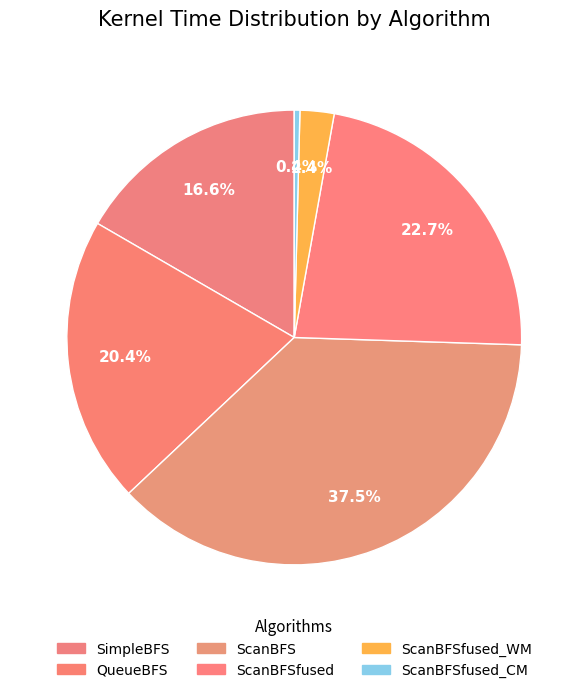

How many segments does this pie chart have?

6